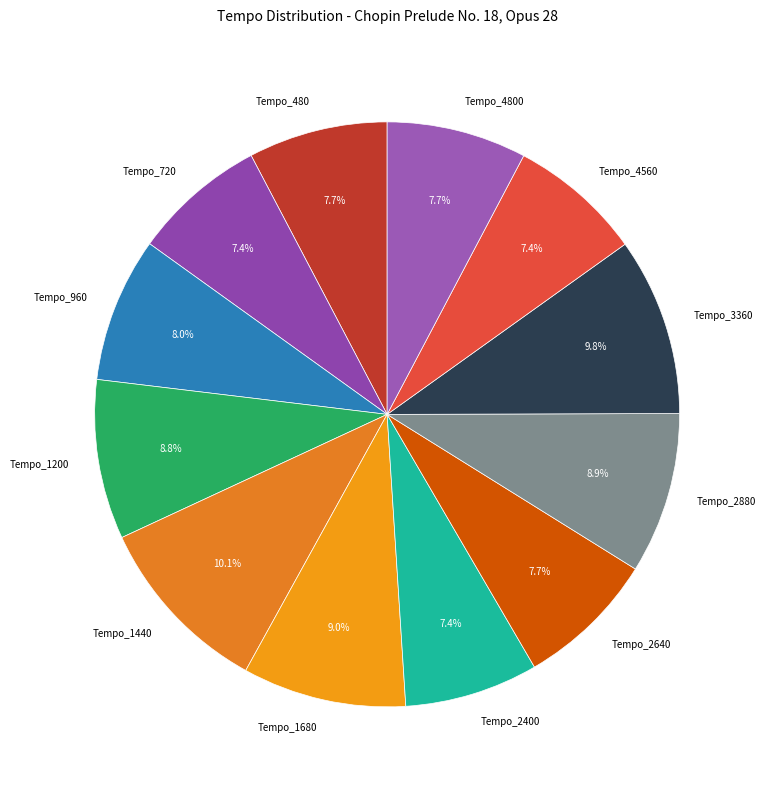

Approximately how many times larger is the value at Tempo_960 compared to Tempo_4800?

1.0